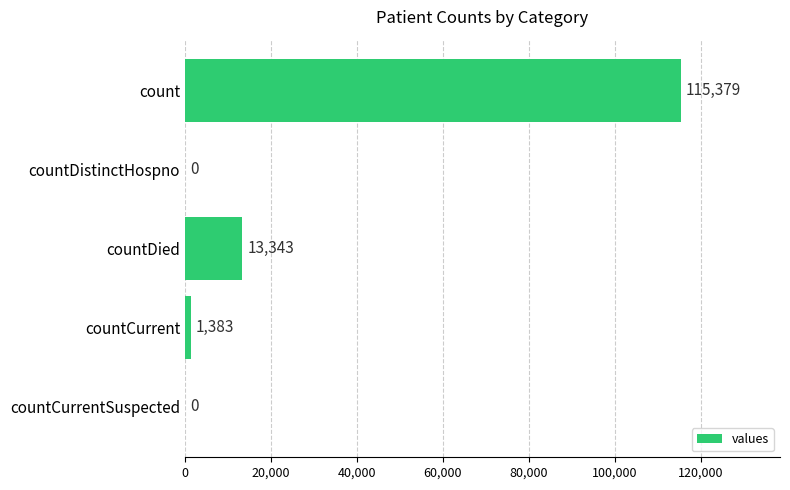

Reading top to bottom, transcribe all the data shown in this chart.

count=115379	countDistinctHospno=0	countDied=13343	countCurrent=1383	countCurrentSuspected=0